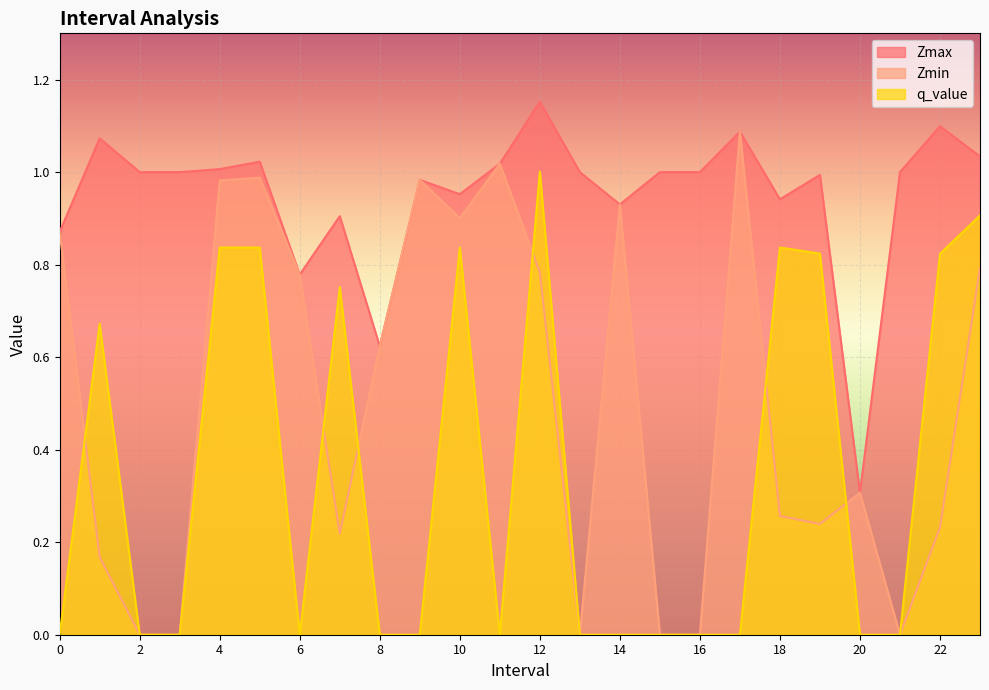

Reading left to right, list all the values displayed in this chart.

Zmax: 0.9	1.1	1.0	1.0	1.0	1.0	0.8	0.9	0.6	1.0	1.0	1.0	1.2	1.0	0.9	1.0	1.0	1.1	0.9	1.0	0.3	1.0	1.1	1.0
Zmin: 0.9	0.2	0.0	0.0	1.0	1.0	0.8	0.2	0.6	1.0	0.9	1.0	0.8	0.0	0.9	0.0	0.0	1.1	0.3	0.2	0.3	0.0	0.2	0.8
q_value: 0.0	0.7	0.0	0.0	0.8	0.8	0.0	0.8	0.0	0.0	0.8	0.0	1.0	0.0	0.0	0.0	0.0	0.0	0.8	0.8	0.0	0.0	0.8	0.9